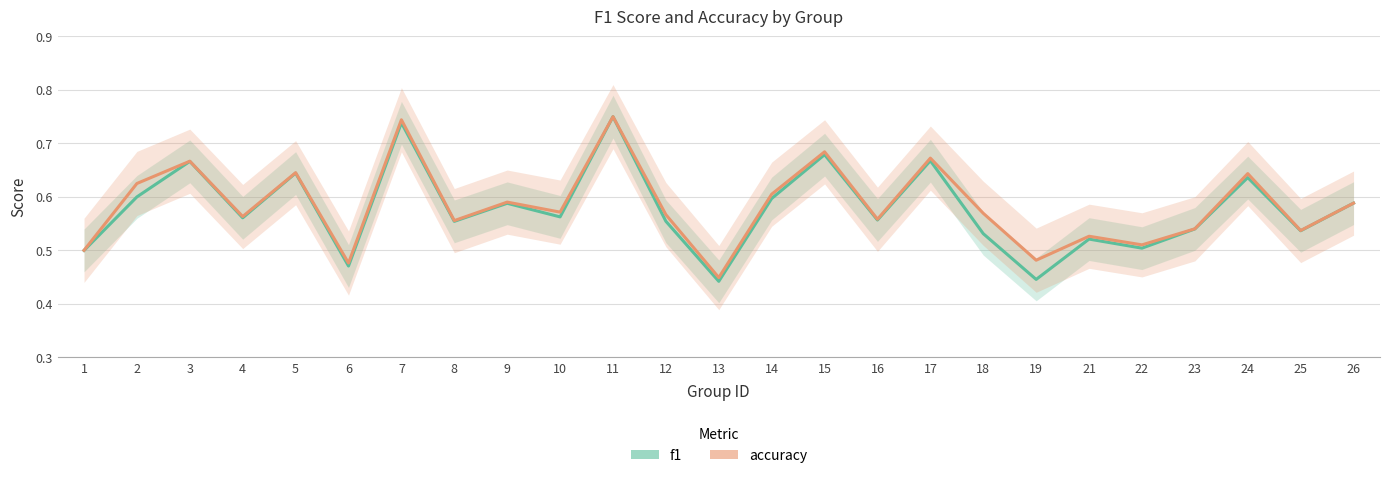

Count the number of categories in the chart.

25